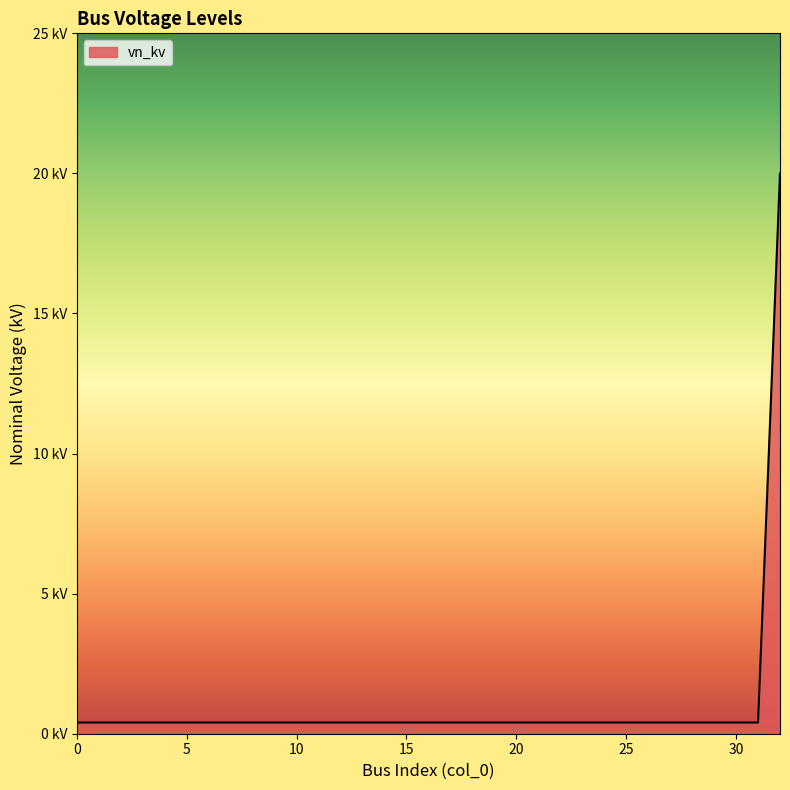

True or false: there are more than 0 points higher than both neighbors.

False